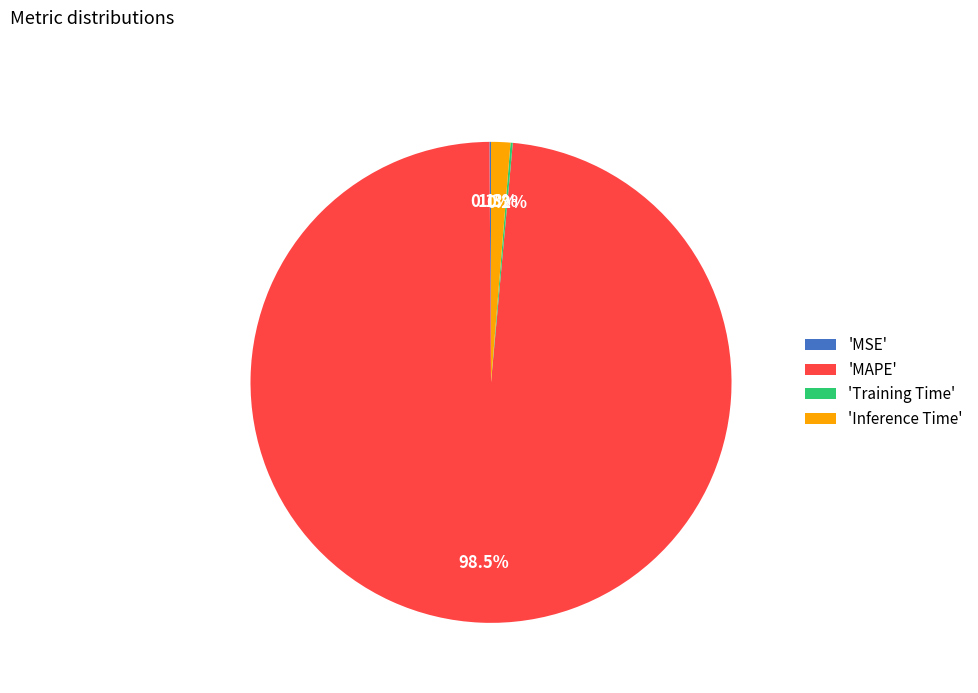

Which slice is the largest?

'MAPE'